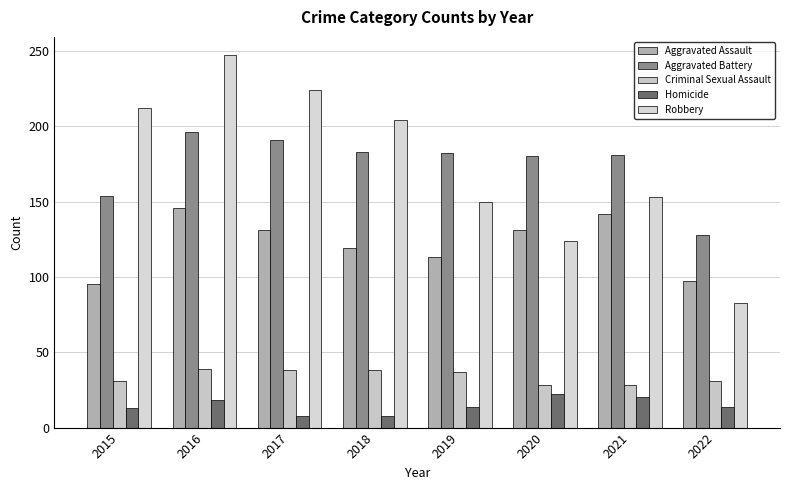

How many data points does each series have?

8